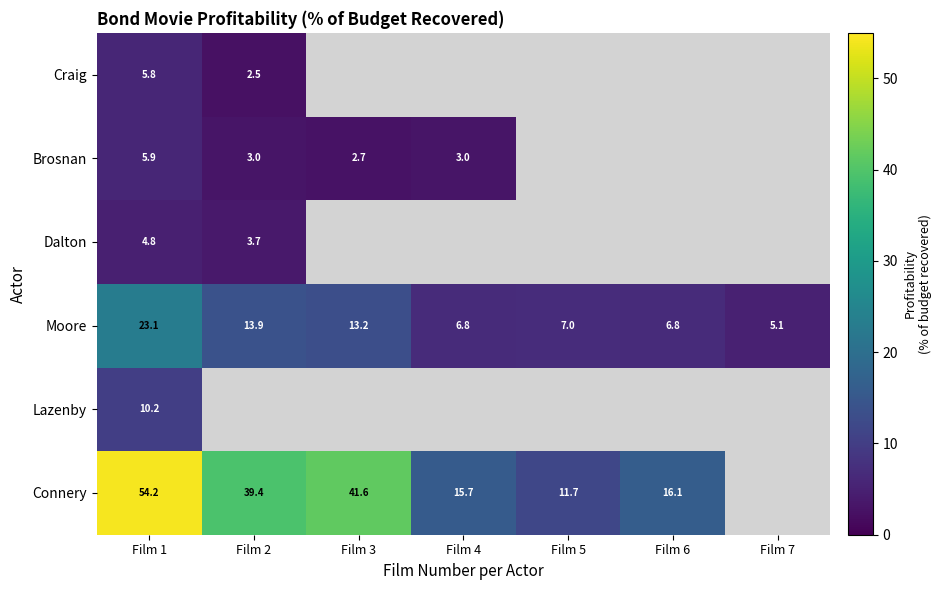

Is the value of Connery at Film 1 greater than the value of Moore at Film 6?

Yes